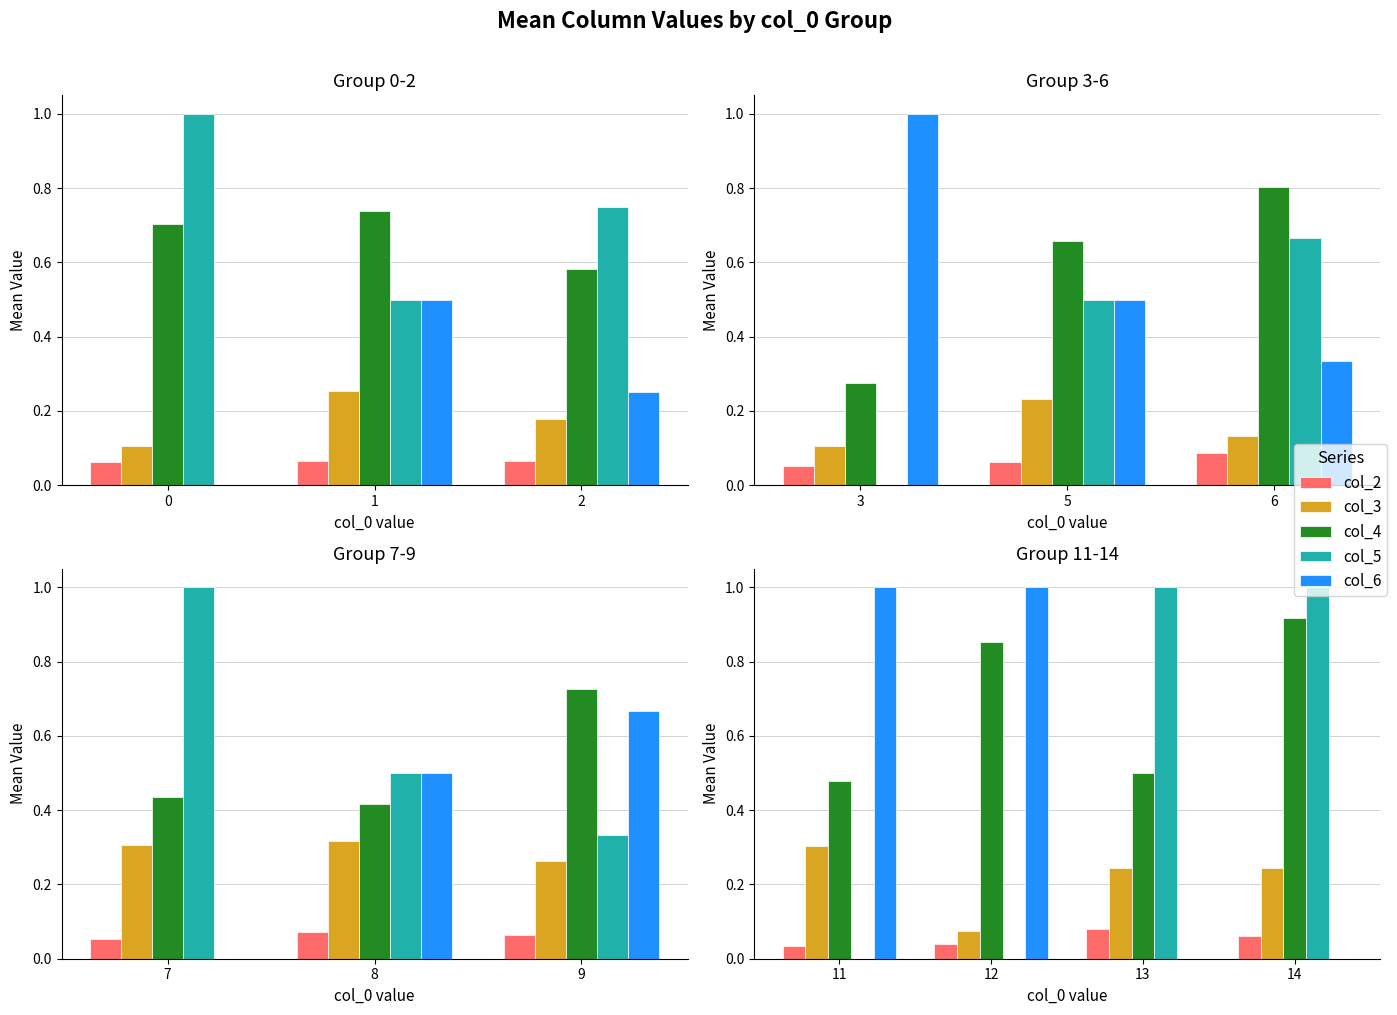

How many series are shown in this chart?

5